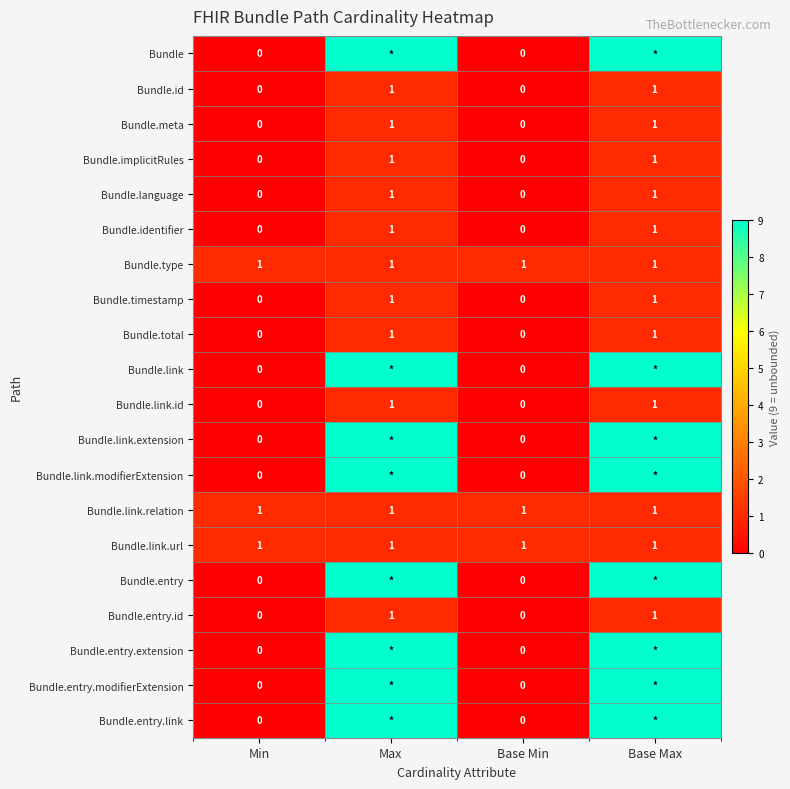

What is the maximum value for Bundle.id?

1